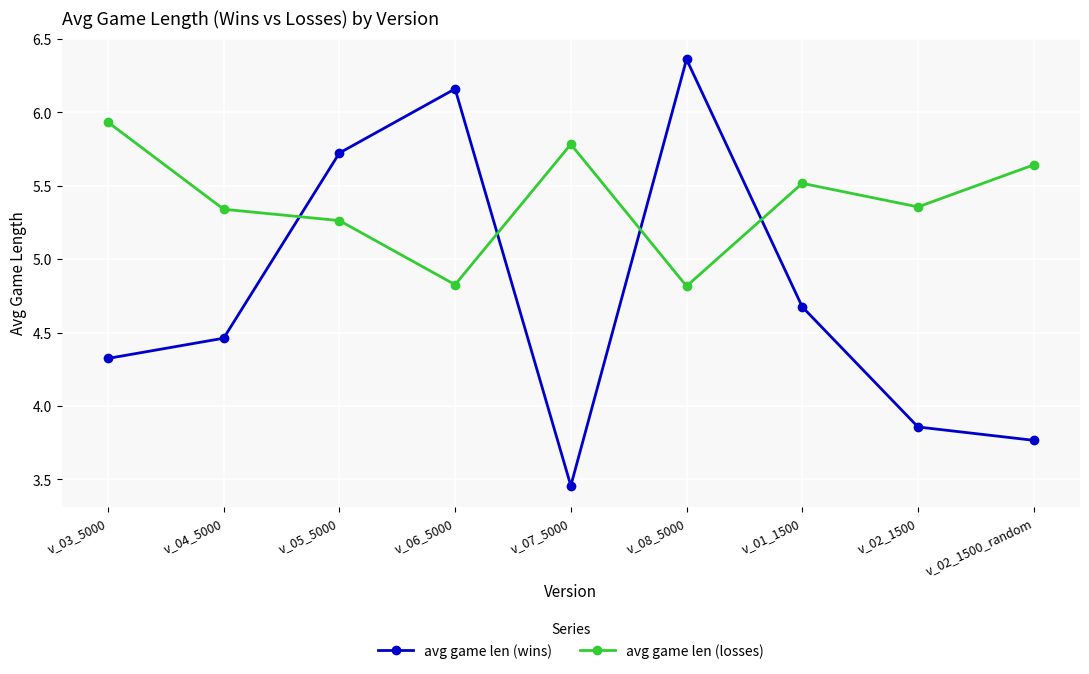

What is the spread (max minus min) of values at v_08_5000?

1.5